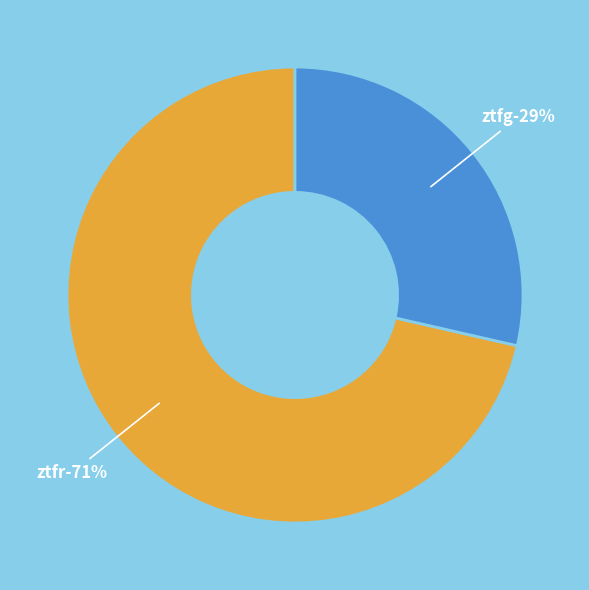

Which category has the smallest portion of the pie?

ztfg